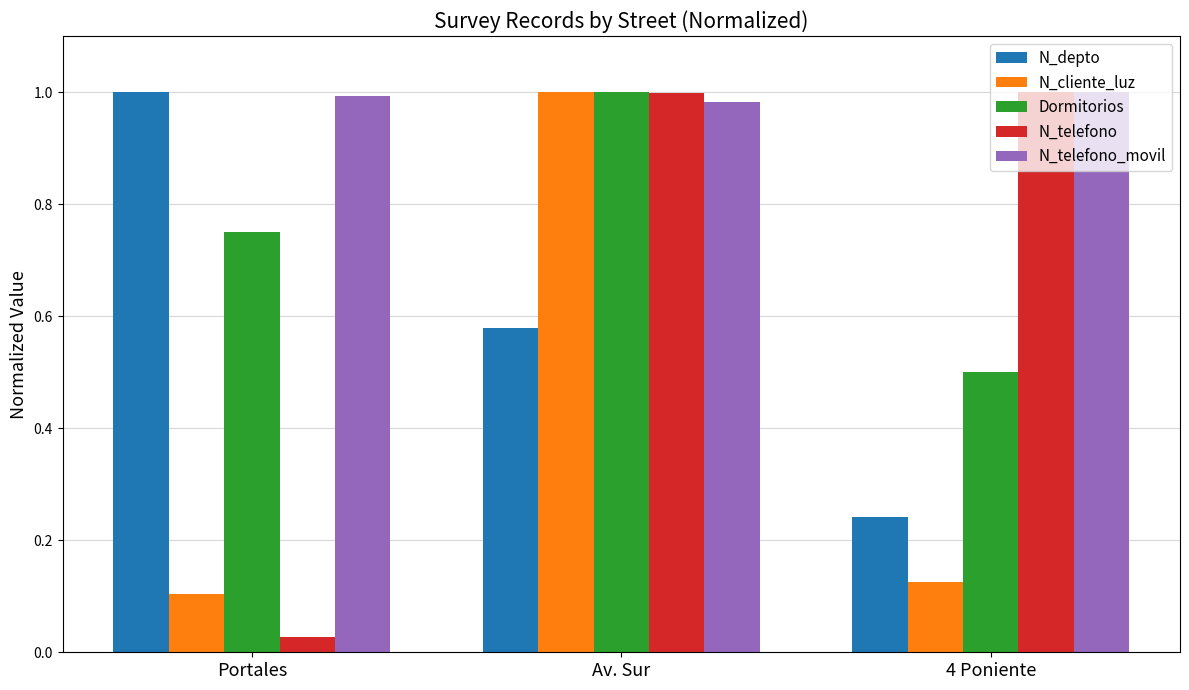

How many series are shown in this chart?

5